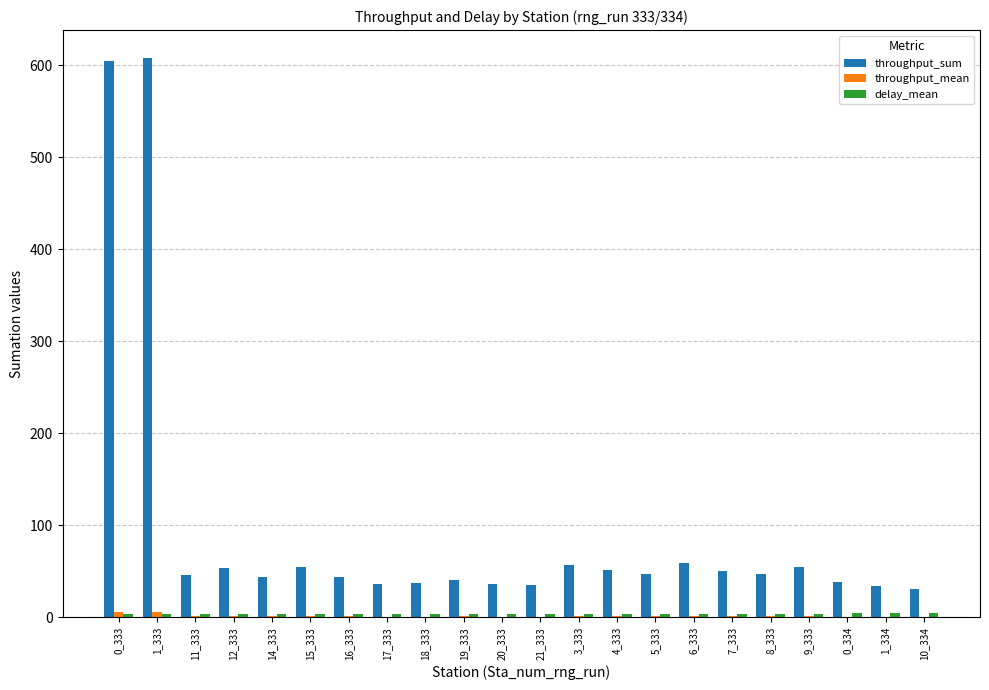

Are the bars horizontal?

No